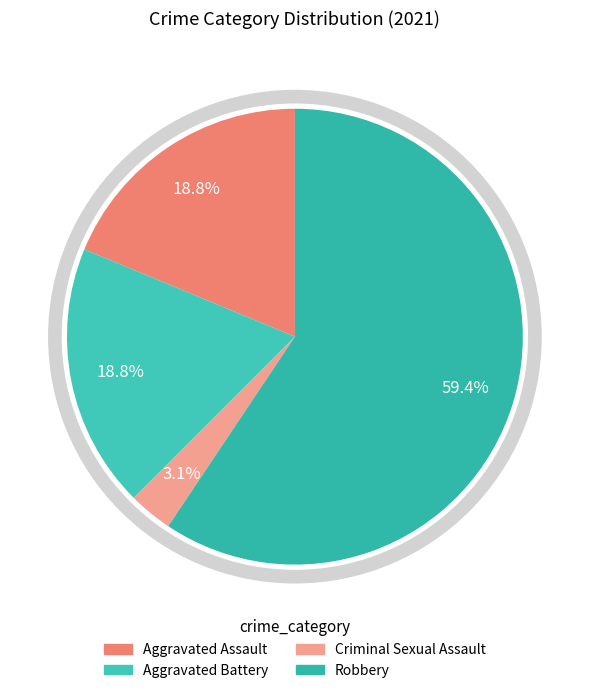

Rank the categories by value from lowest to highest.

Criminal Sexual Assault, Aggravated Assault, Aggravated Battery, Robbery